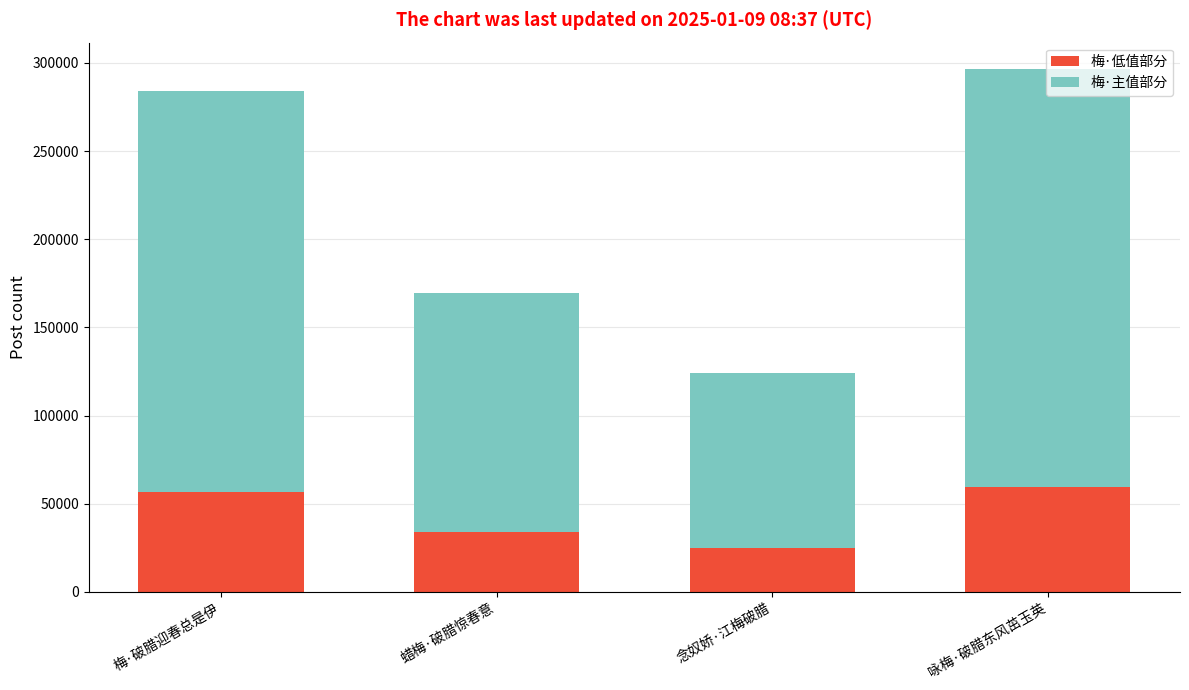

At which category is the sum across all series the highest?

咏梅·破腊东风茁玉英